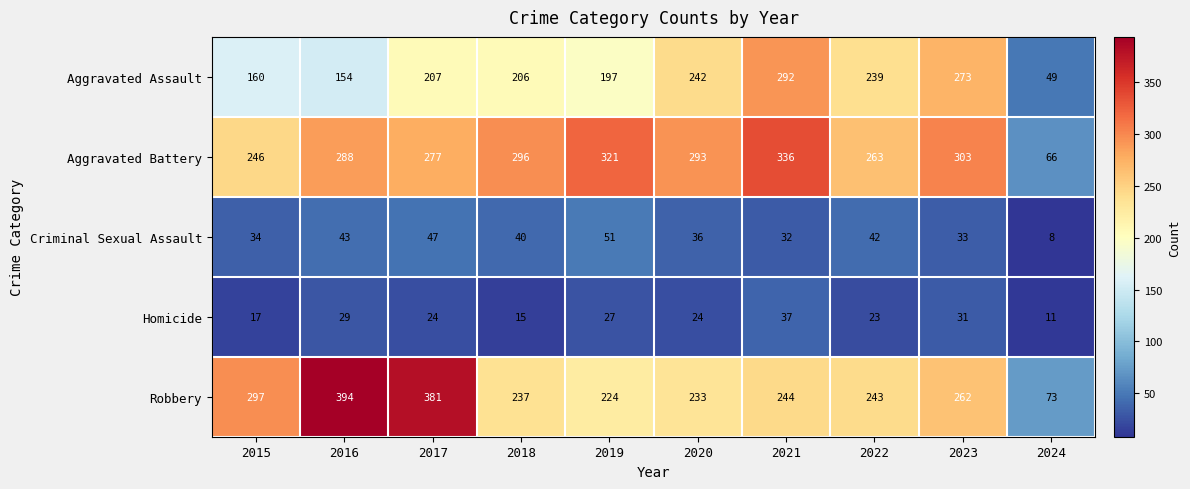

Rank the categories by Aggravated Battery value from highest to lowest.

2021, 2019, 2023, 2018, 2020, 2016, 2017, 2022, 2015, 2024